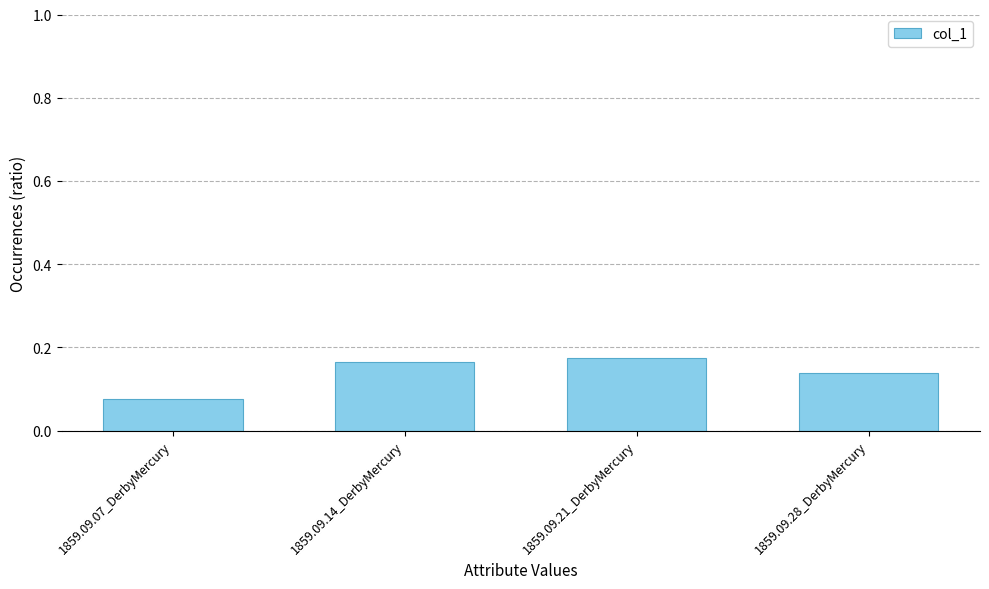

What is the sum of all values?

0.6